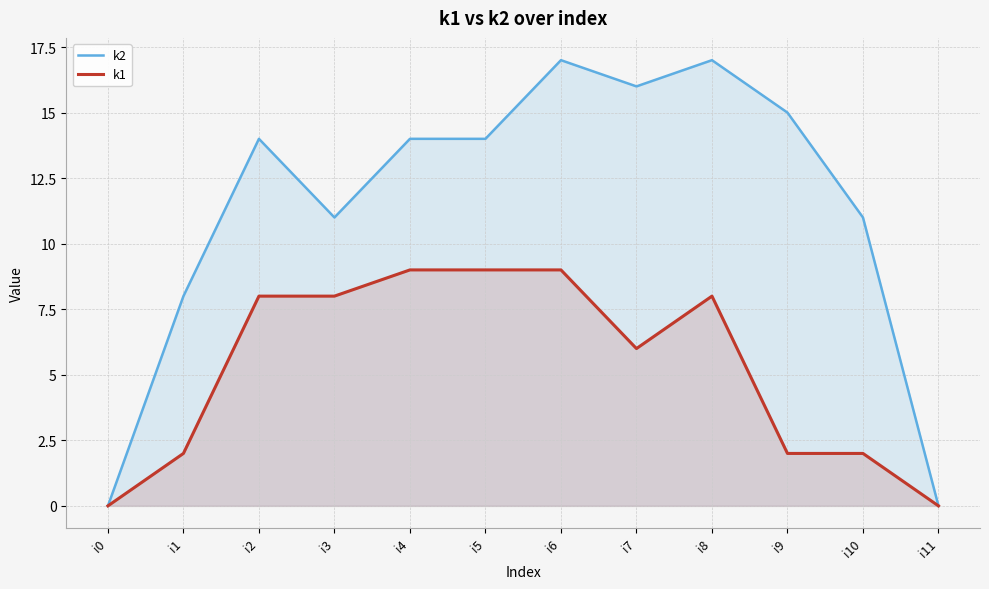

Which series has the largest total across all categories?

k2